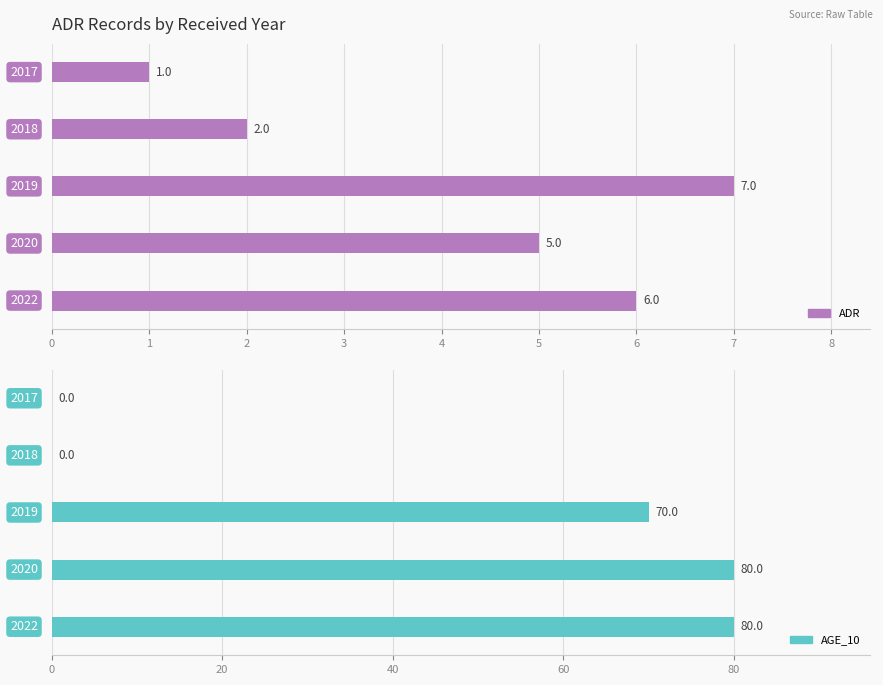

Is it true that AGE_10 equals 24 at 4?

False